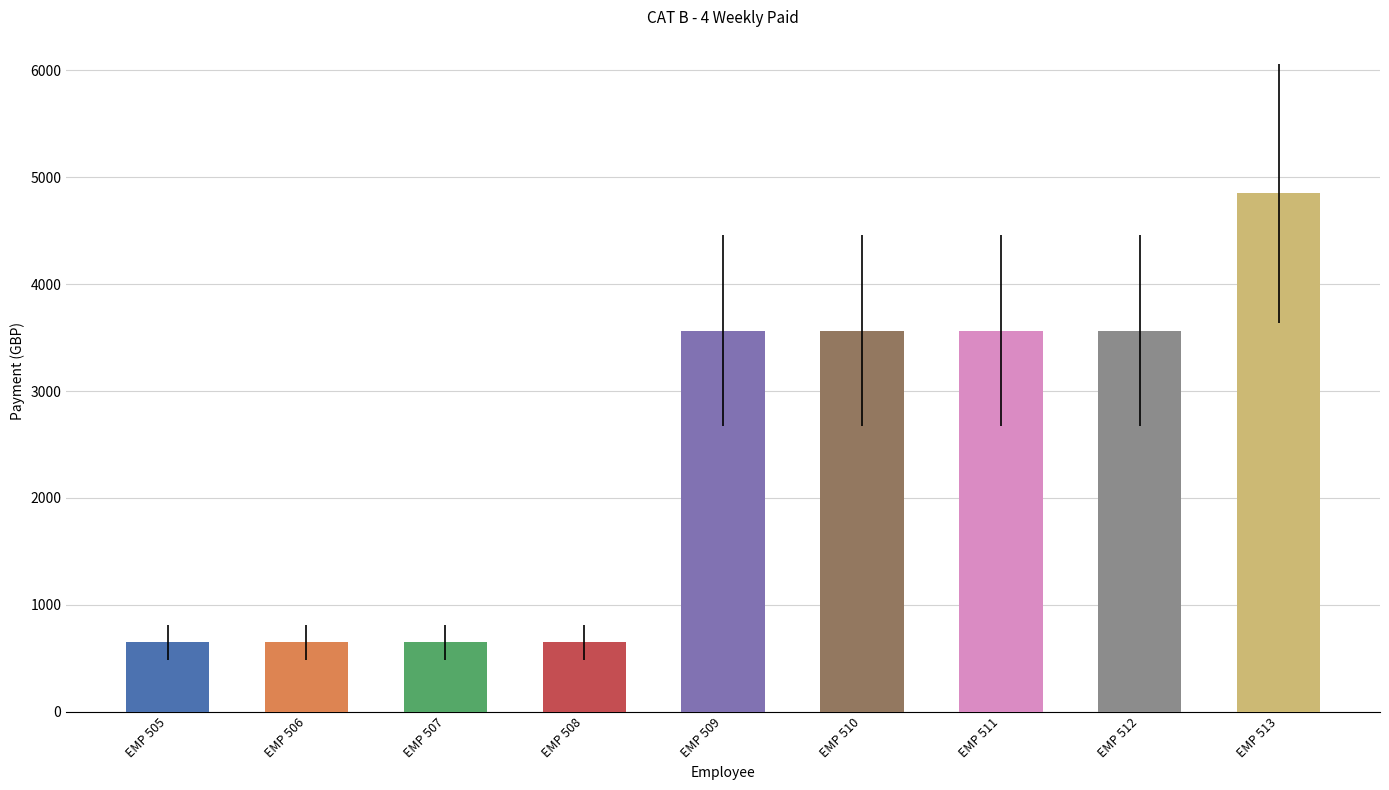

What is the average value?

2411.9